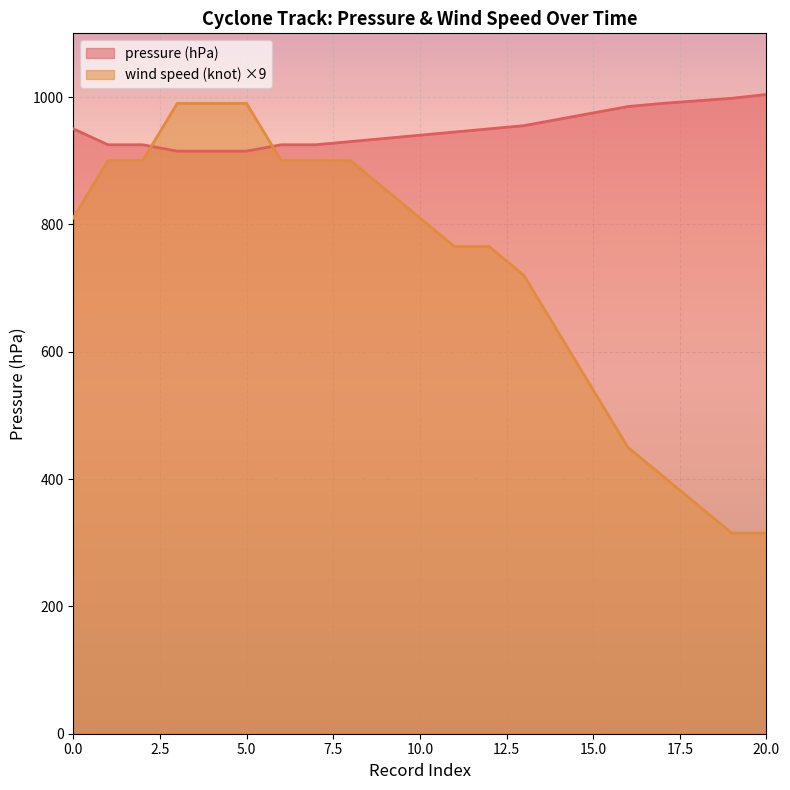

How many data points in wind speed (knot) are above 810?

9